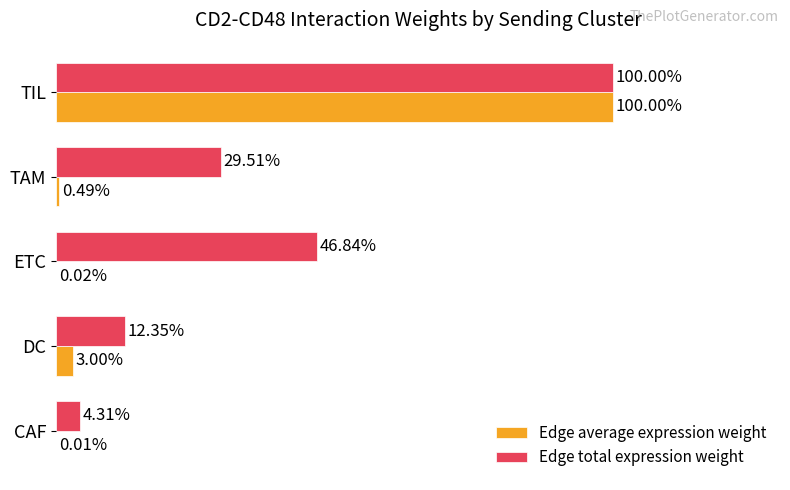

What are all the series names shown in the legend?

Edge average expression weight, Edge total expression weight